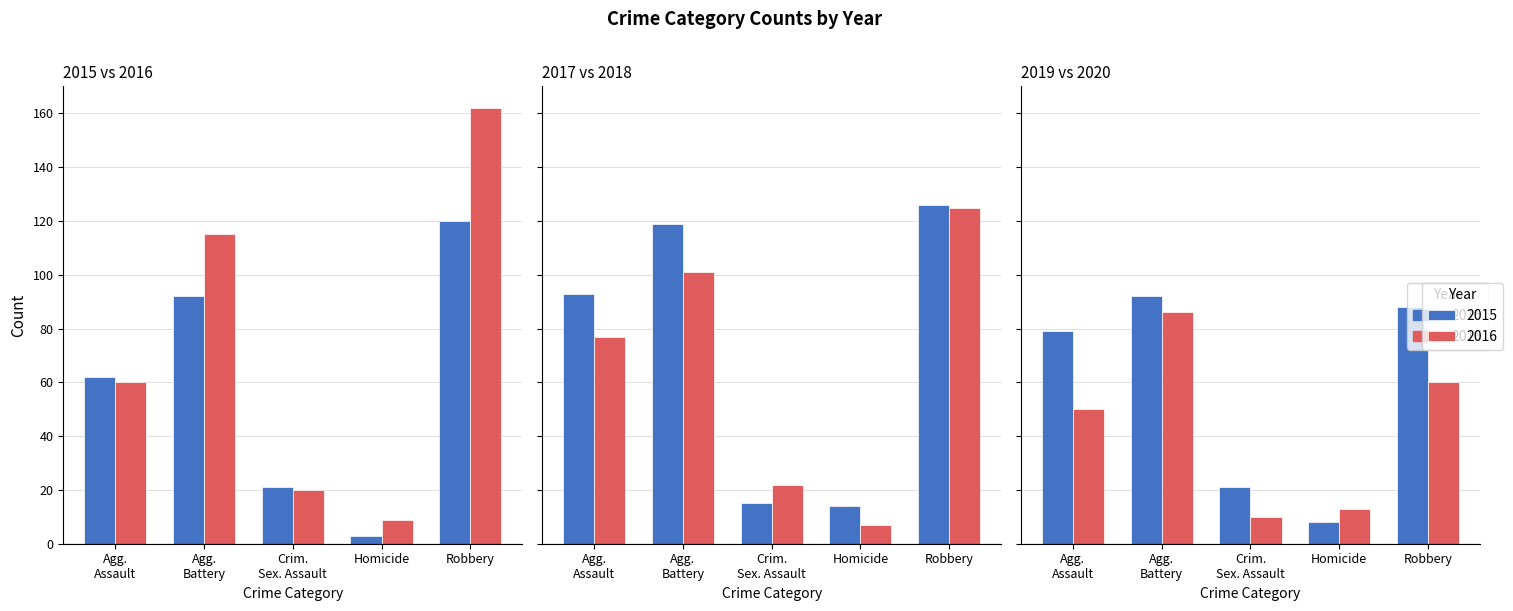

What is the label of the 2nd bar from the right?

Homicide